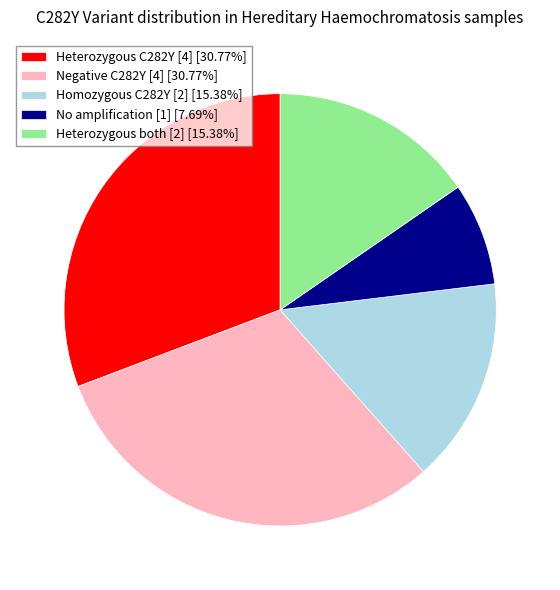

Combined, do Heterozygous C282Y [4] [30.77%] and Homozygous C282Y [2] [15.38%] account for over 50%?

No